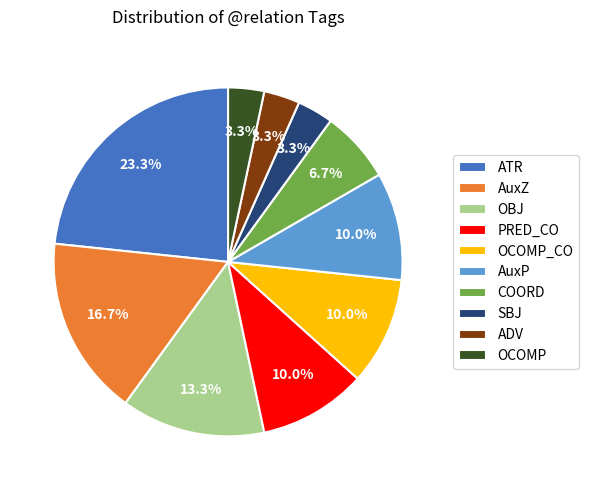

The OCOMP_CO slice represents 1% of the pie. True or false?

False